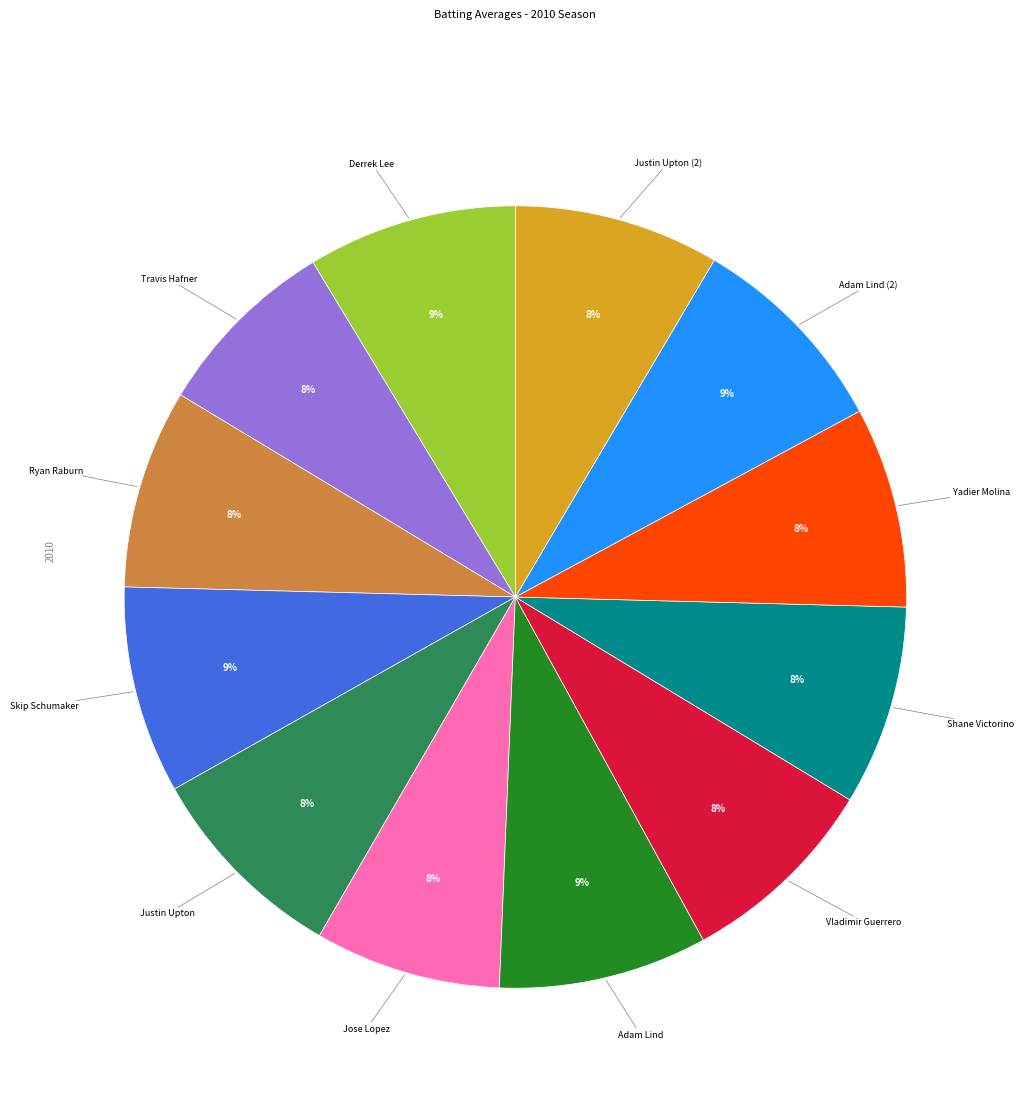

To the nearest percent, what is the difference between the largest and smallest slice percentages?

1%